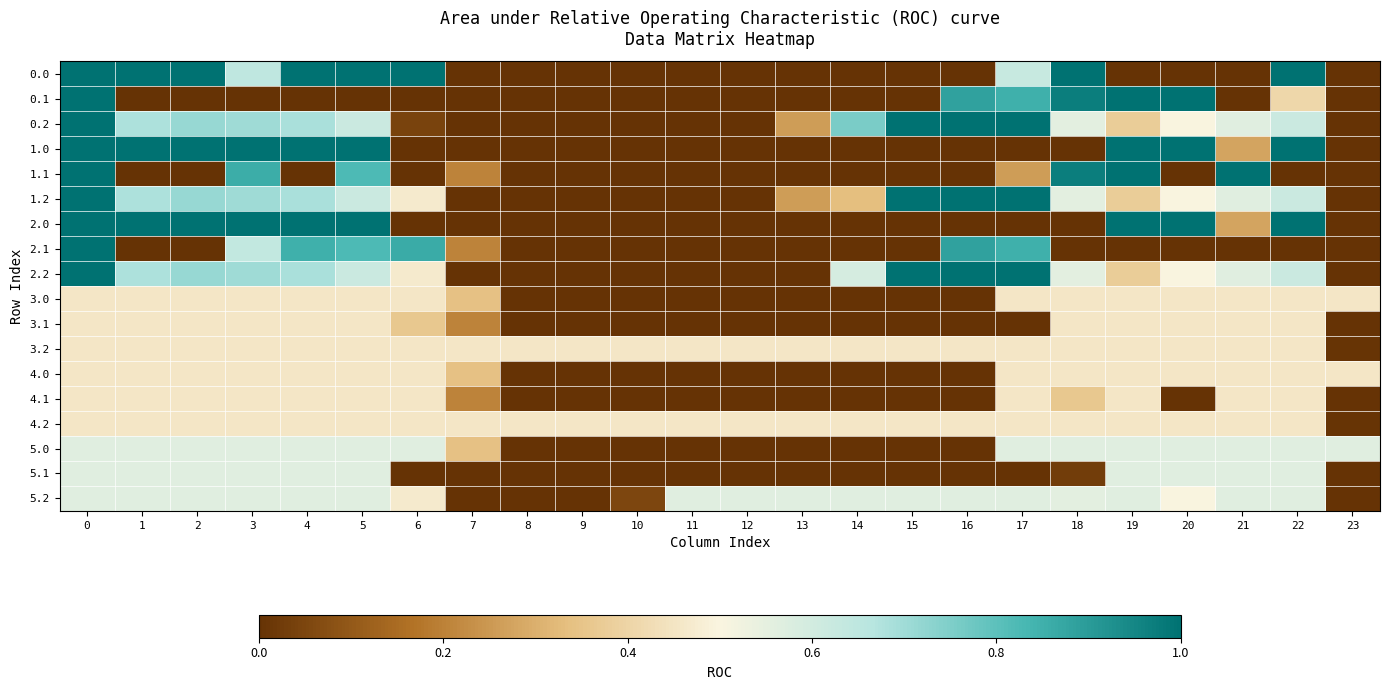

Rank the series by their maximum value, from highest to lowest.

0.0, 0.1, 0.2, 1.0, 1.1, 1.2, 2.0, 2.1, 2.2, 5.2, 5.0, 5.1, 3.0, 3.1, 3.2, 4.0, 4.1, 4.2